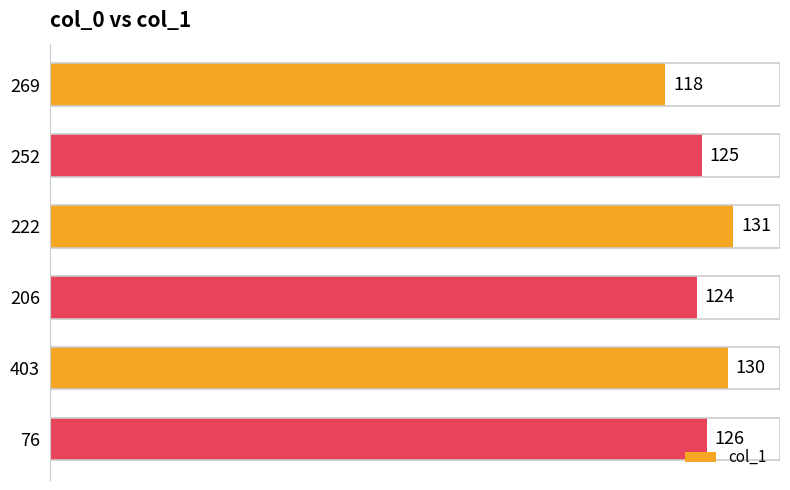

List the labels in order of value, largest first.

222, 403, 76, 252, 206, 269